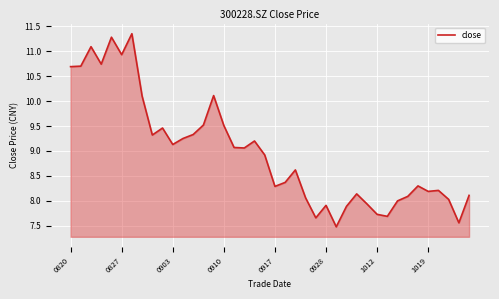

What is the smallest value displayed?

7.5